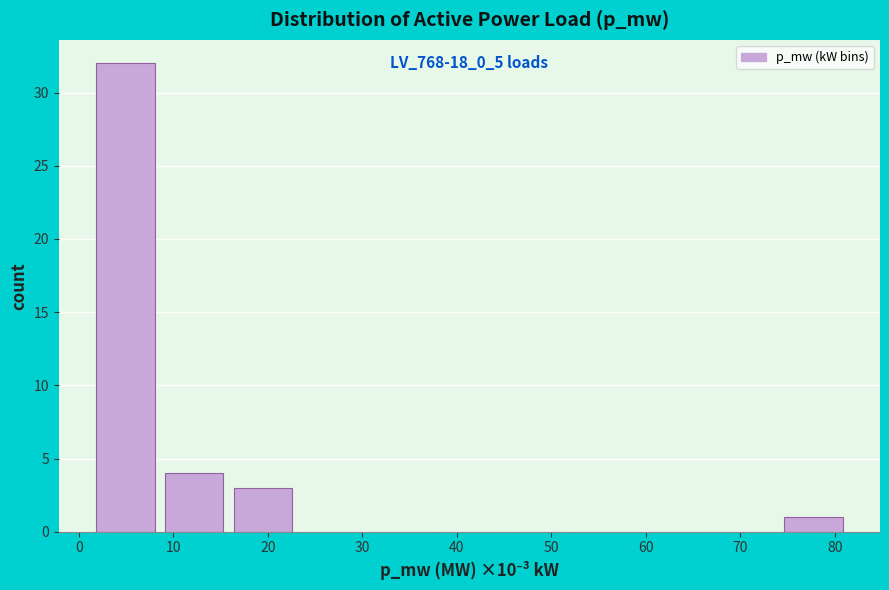

Over which range of the x-axis is the bar tallest?

1 to 9